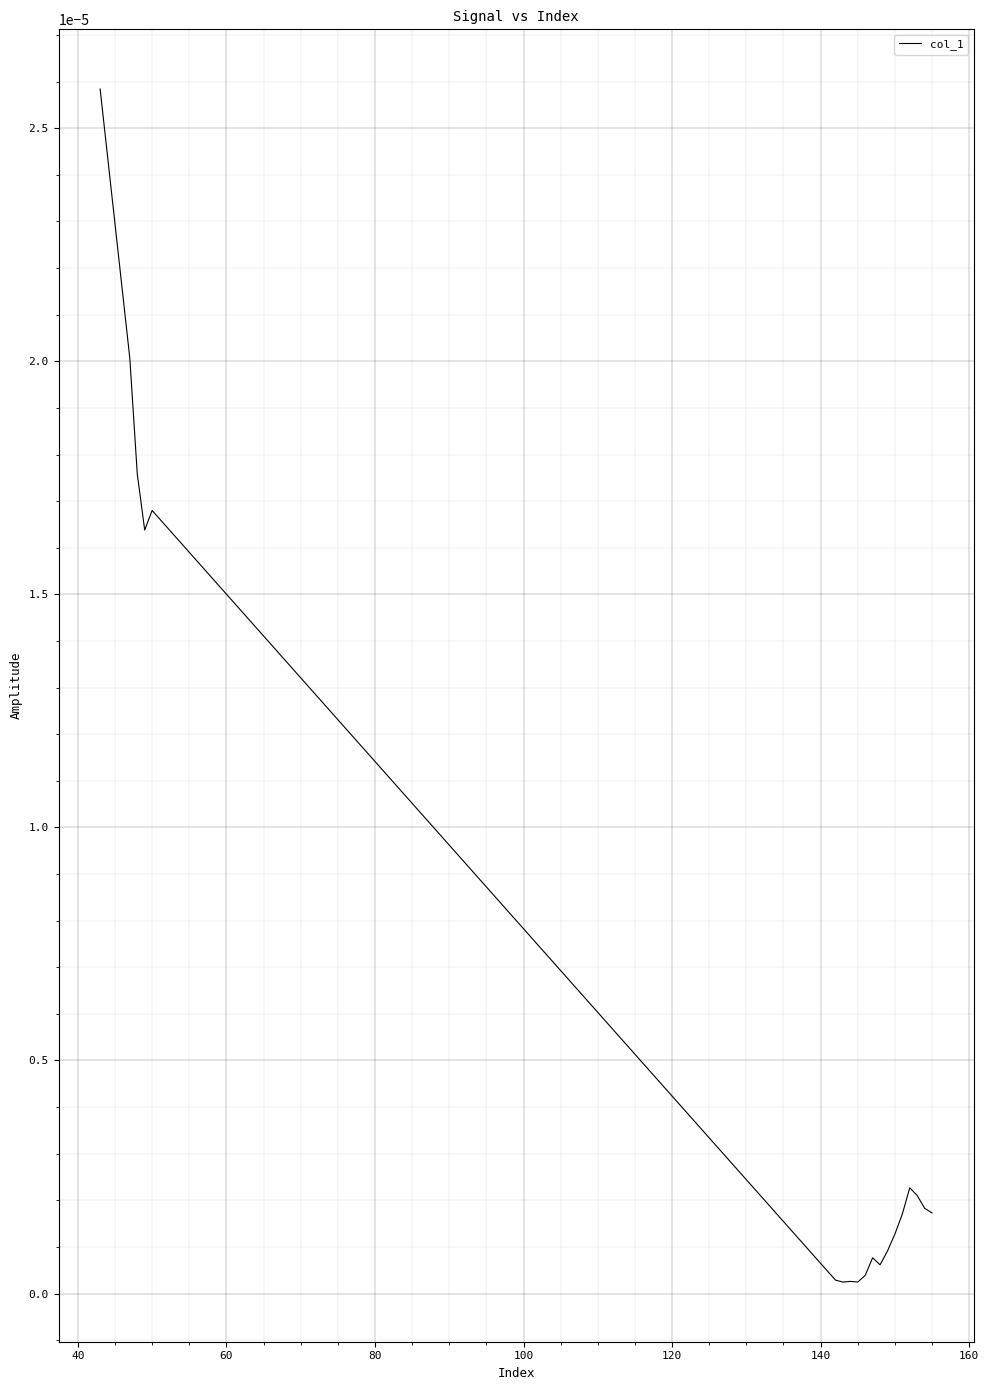

Does the chart have visible grid lines?

Yes